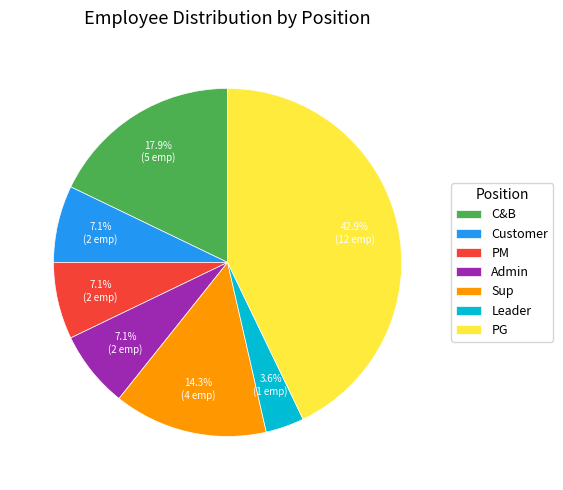

Is there a majority slice in this chart?

No